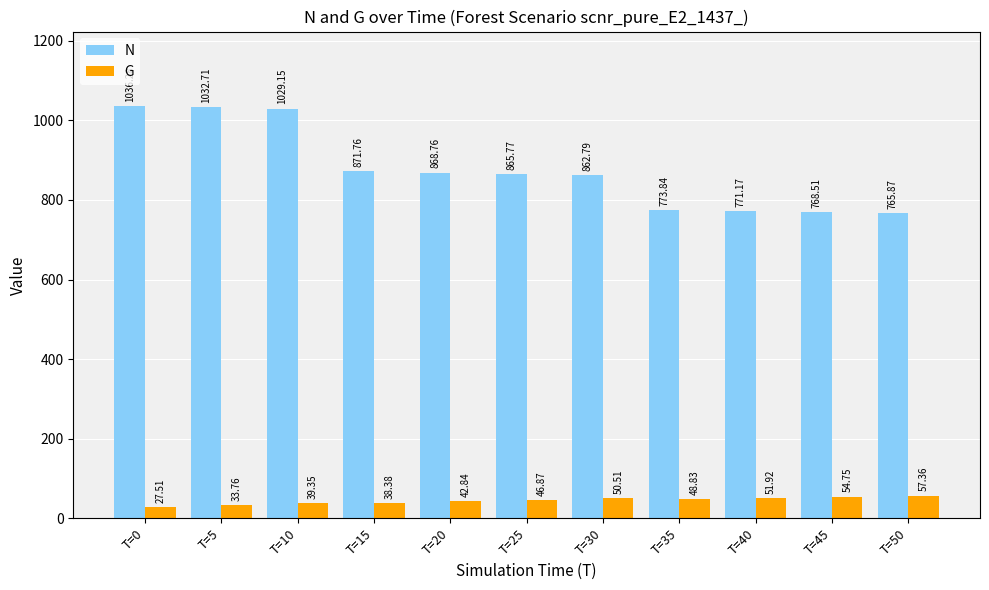

Between T=5 and T=30, which series saw the biggest shift?

N